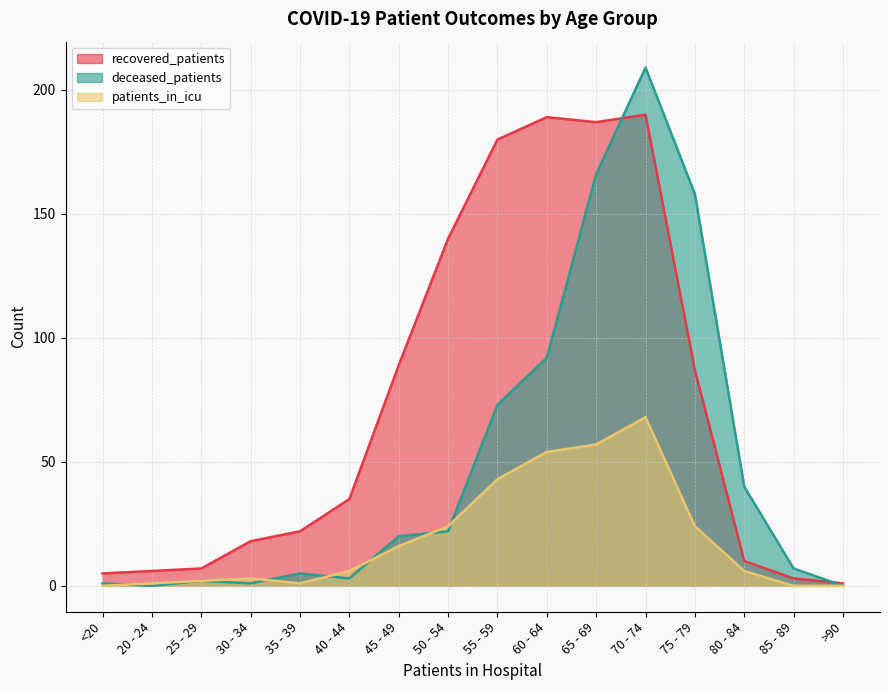

Reading left to right, transcribe all the data shown in this chart.

recovered_patients: <20=5	20 - 24=6	25 - 29=7	30 - 34=18	35 - 39=22	40 - 44=35	45 - 49=89	50 - 54=140	55 - 59=180	60 - 64=189	65 - 69=187	70 - 74=190	75 - 79=87	80 - 84=10	85 - 89=3	>90=1
deceased_patients: <20=1	20 - 24=0	25 - 29=2	30 - 34=1	35 - 39=5	40 - 44=3	45 - 49=20	50 - 54=22	55 - 59=73	60 - 64=92	65 - 69=166	70 - 74=209	75 - 79=158	80 - 84=40	85 - 89=7	>90=0
patients_in_icu: <20=0	20 - 24=1	25 - 29=2	30 - 34=3	35 - 39=1	40 - 44=6	45 - 49=16	50 - 54=24	55 - 59=43	60 - 64=54	65 - 69=57	70 - 74=68	75 - 79=24	80 - 84=6	85 - 89=0	>90=0